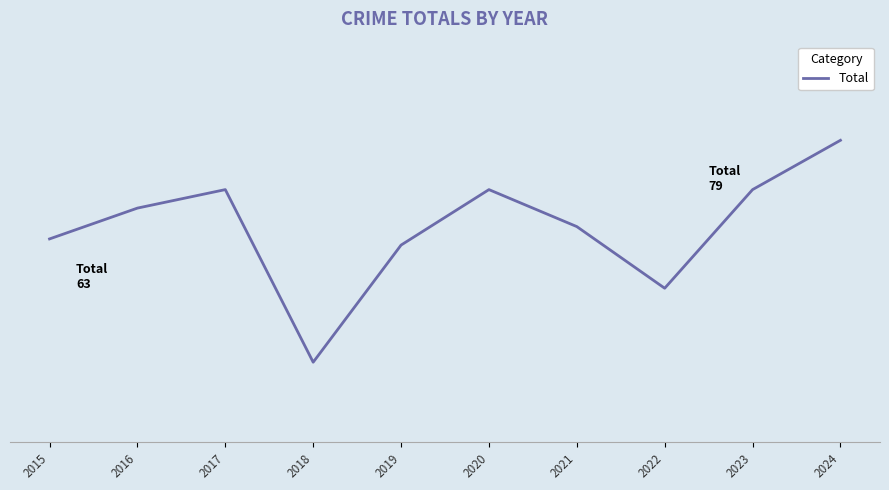

Does the chart have visible grid lines?

No